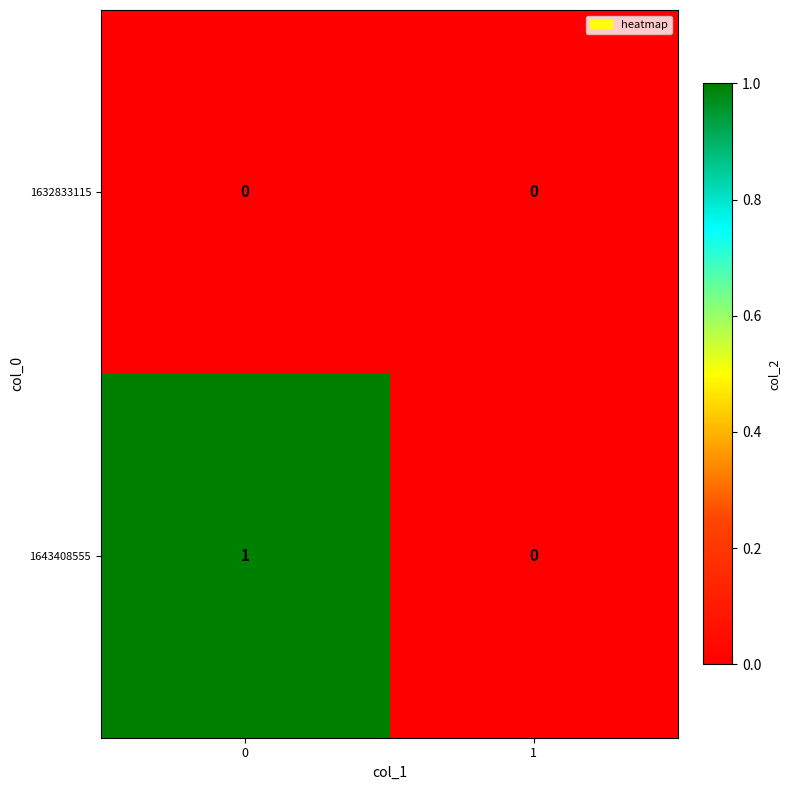

Which series has the largest total across all categories?

1643408555